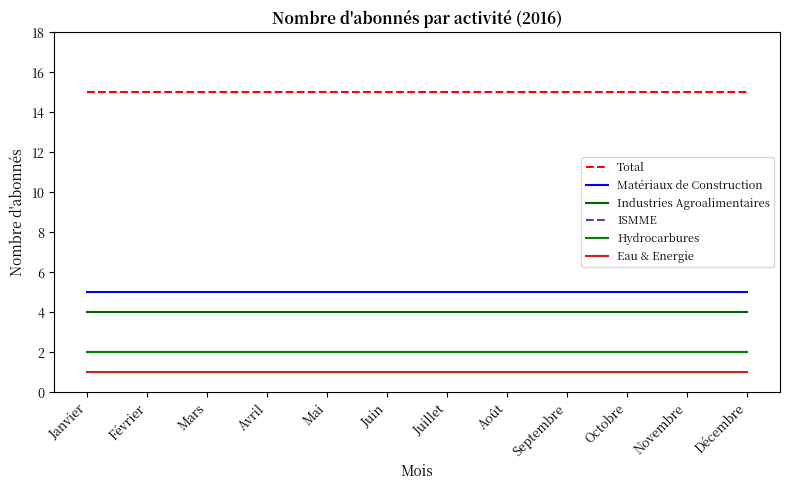

Does the chart have visible grid lines?

No